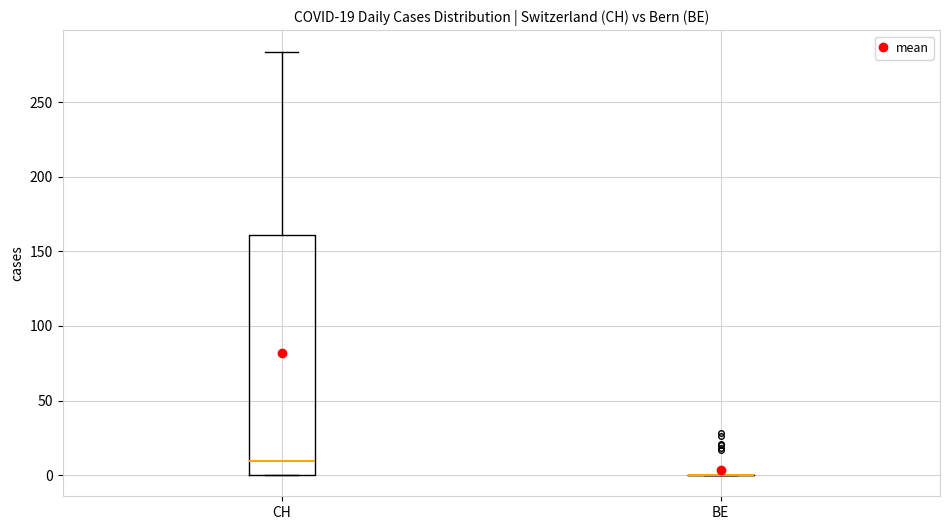

Comparing the boxes themselves (not the whiskers), which one is the tallest?

CH